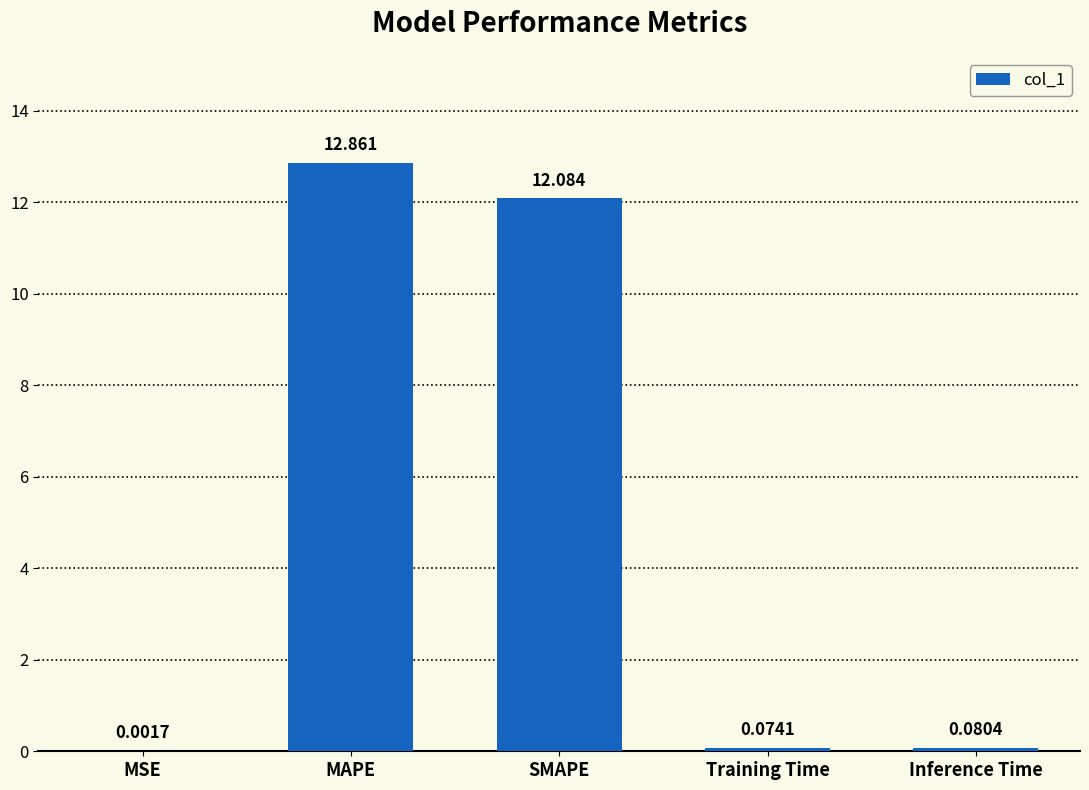

Between MSE and SMAPE, which is larger?

SMAPE